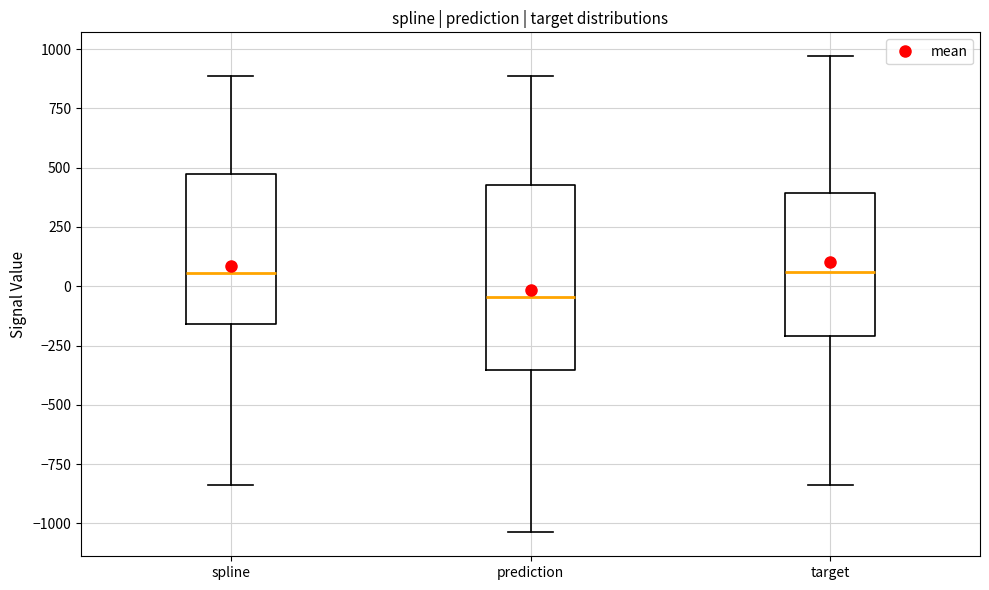

Reading left to right, transcribe this box plot: for each box, give where its median line is, the range the box spans, and where its two whiskers end, as read against the y-axis. The values are not printed on the chart, so give them approximately, as read against the axis.

spline: median 50, box -150 to 450, whiskers -850 to 900
prediction: median -50, box -350 to 450, whiskers -1050 to 900
target: median 50, box -200 to 400, whiskers -850 to 950